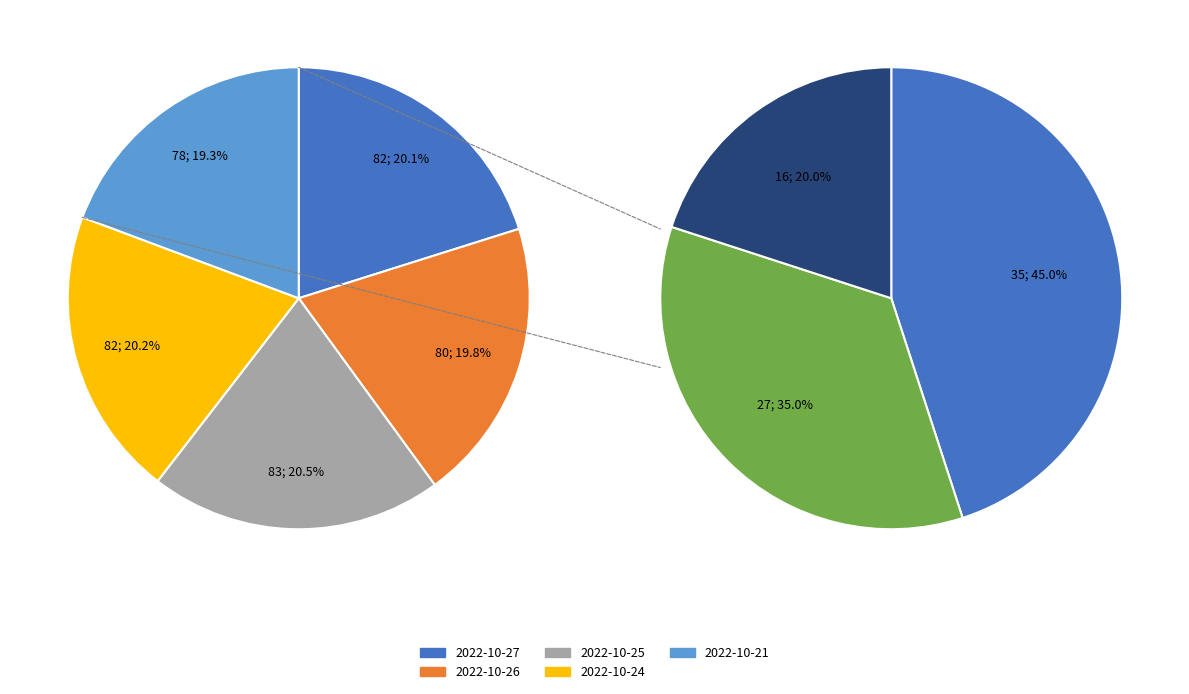

What percentage is the 2022-10-25 slice, to the nearest percent?

20%